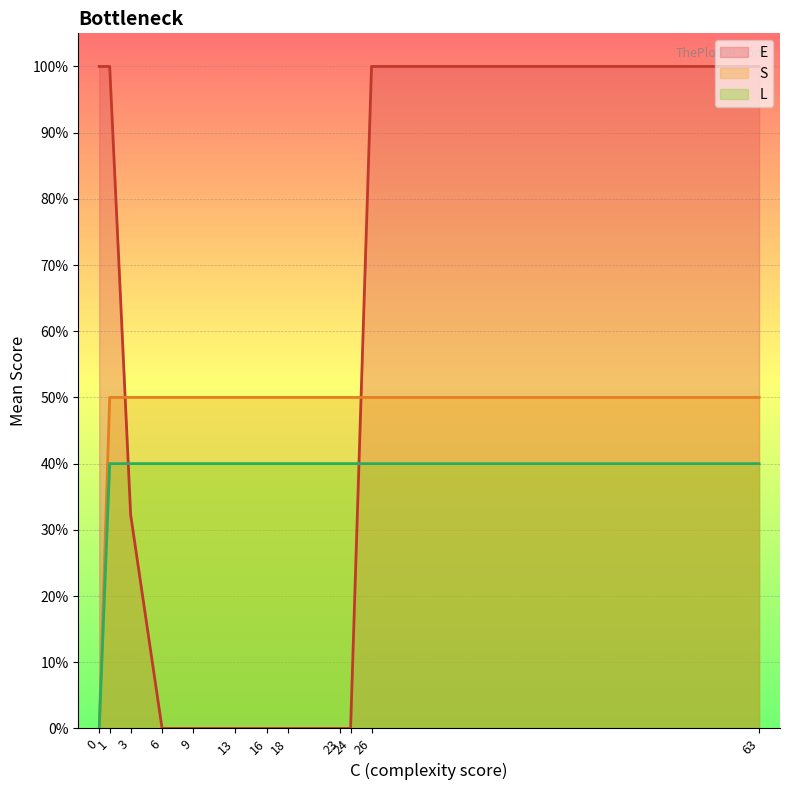

True or false: L and E cross at least once.

True